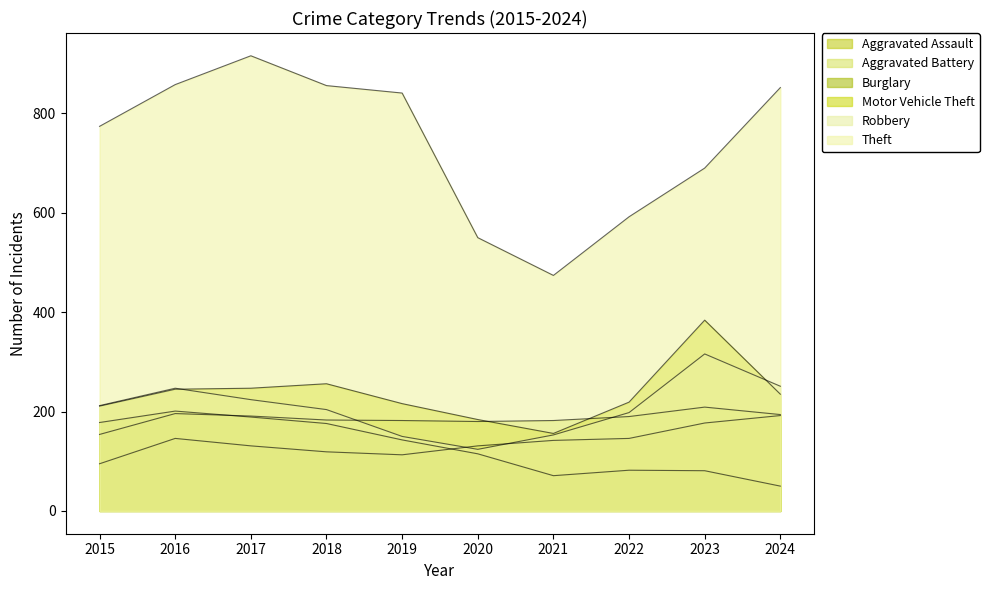

Between 2017 and 2021, which series saw the biggest shift?

Theft